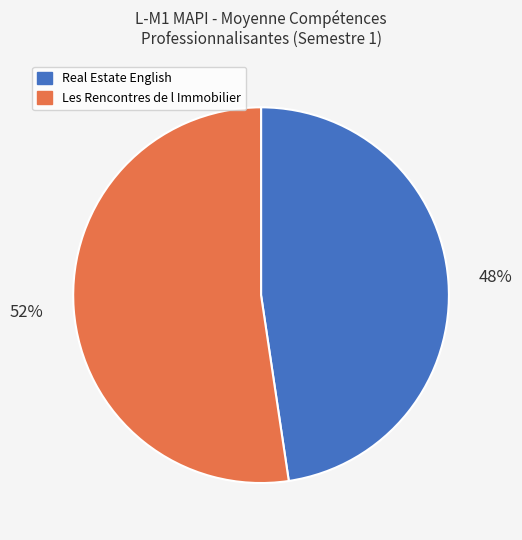

How many segments does this pie chart have?

2